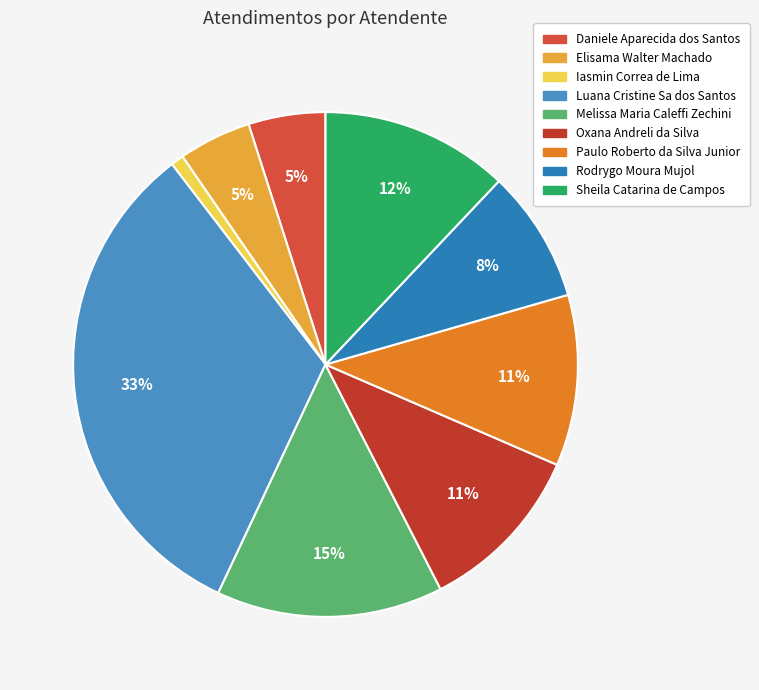

What is the ratio of the value at Elisama Walter Machado to the value at Melissa Maria Caleffi Zechini?

0.3